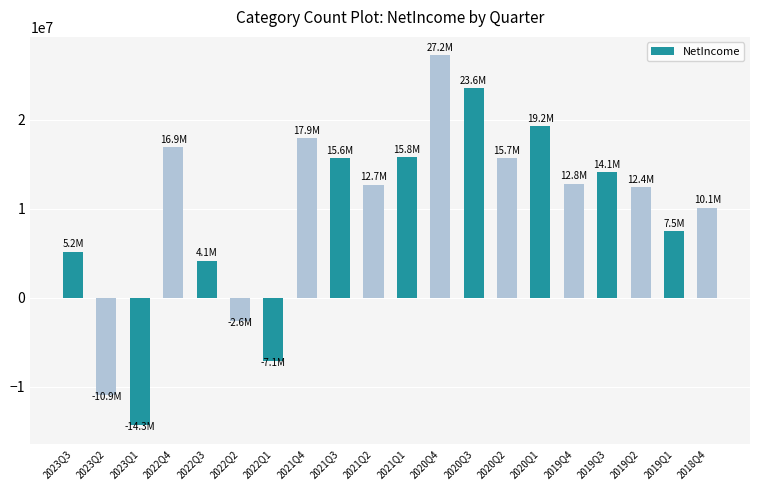

How many distinct data groups are displayed?

1